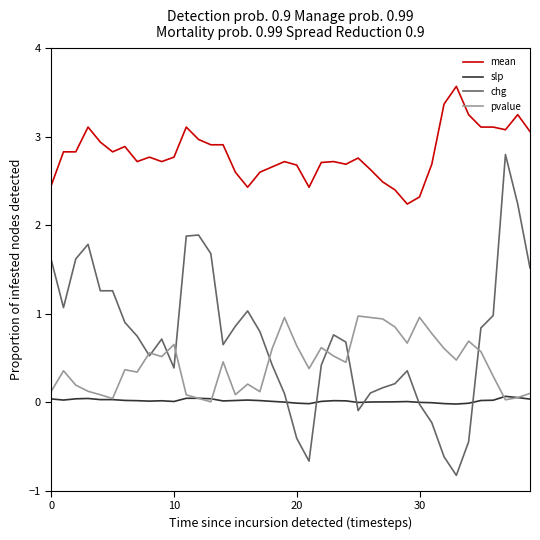

Which series has the largest total across all categories?

mean